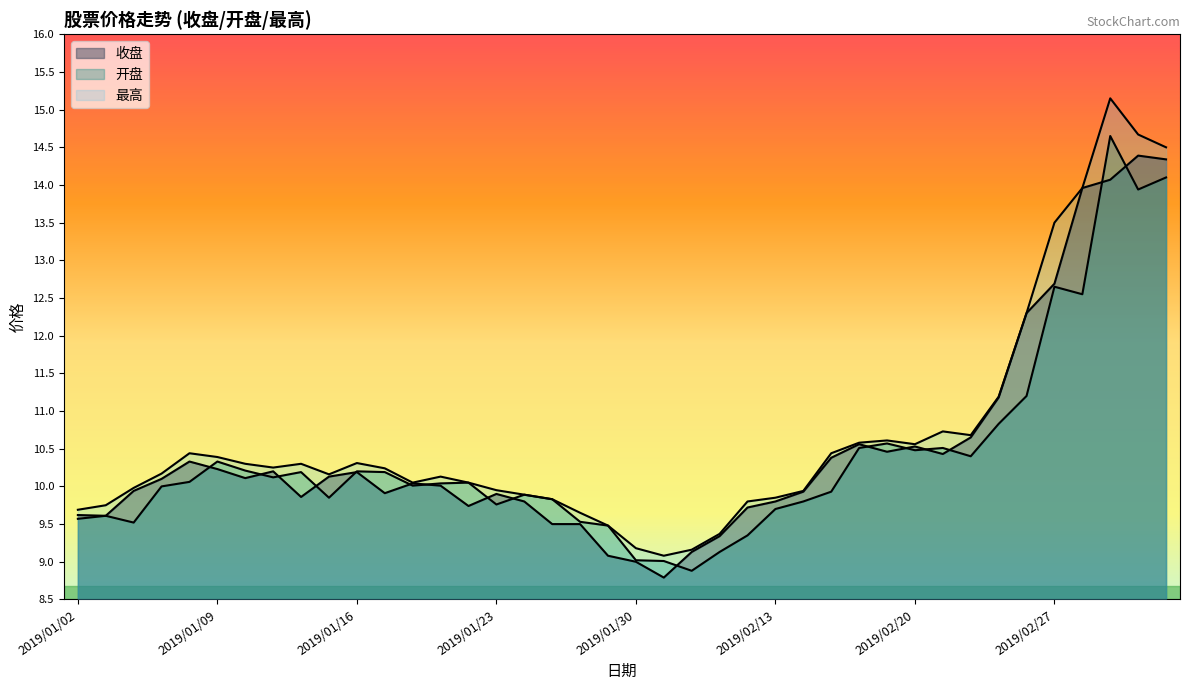

At which label is 收盘 closest to 11?

2019/02/25